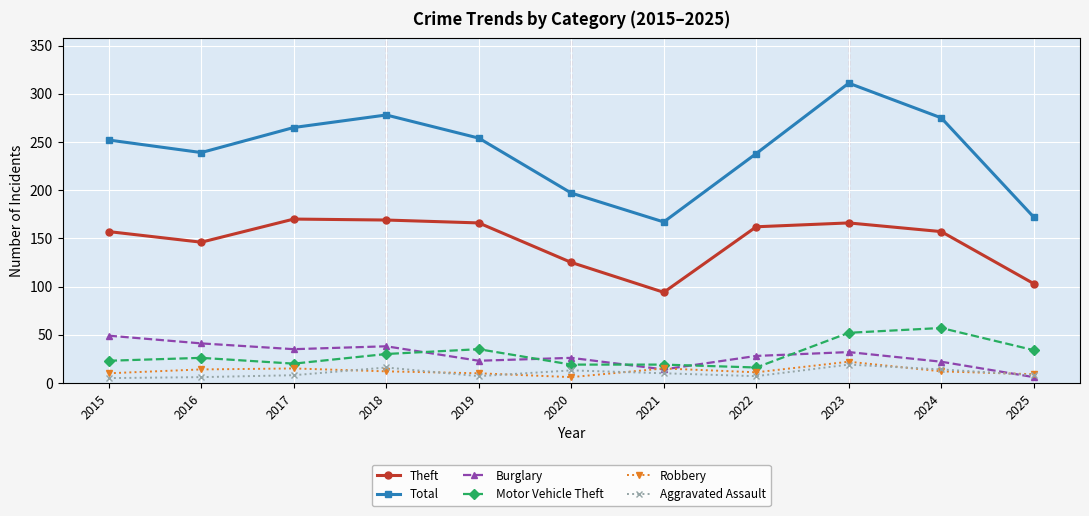

What are all the series names shown in the legend?

Theft, Total, Burglary, Motor Vehicle Theft, Robbery, Aggravated Assault